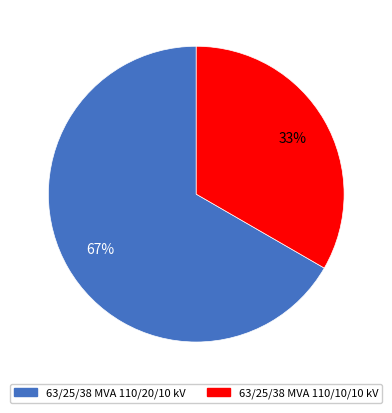

How many segments does this pie chart have?

2